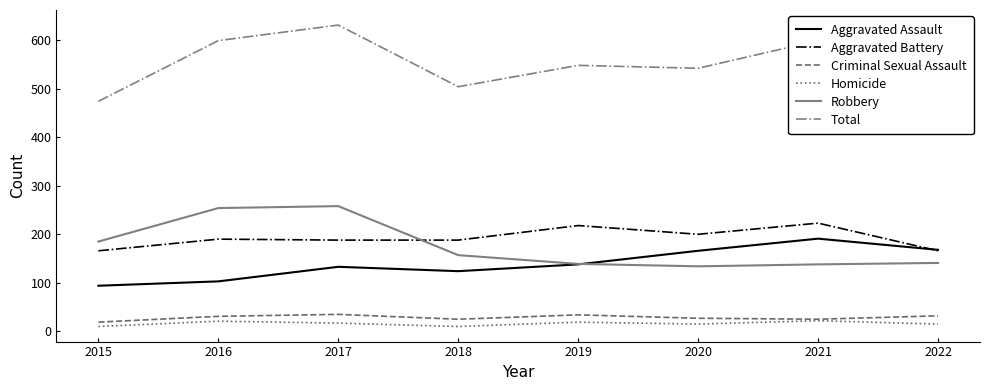

The value of Total at 2018 is 697. True or false?

False